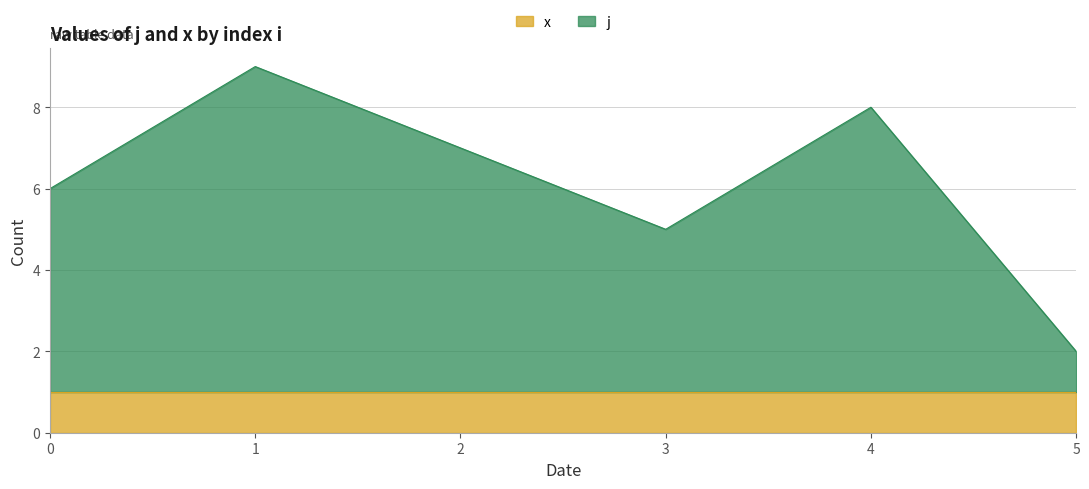

Where is the data nearest to the value 5?

3